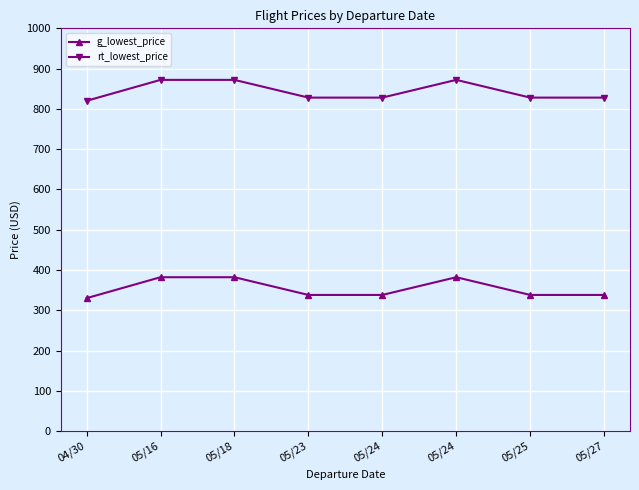

What is the difference between the rt_lowest_price values at 05/27 and 04/30?

8